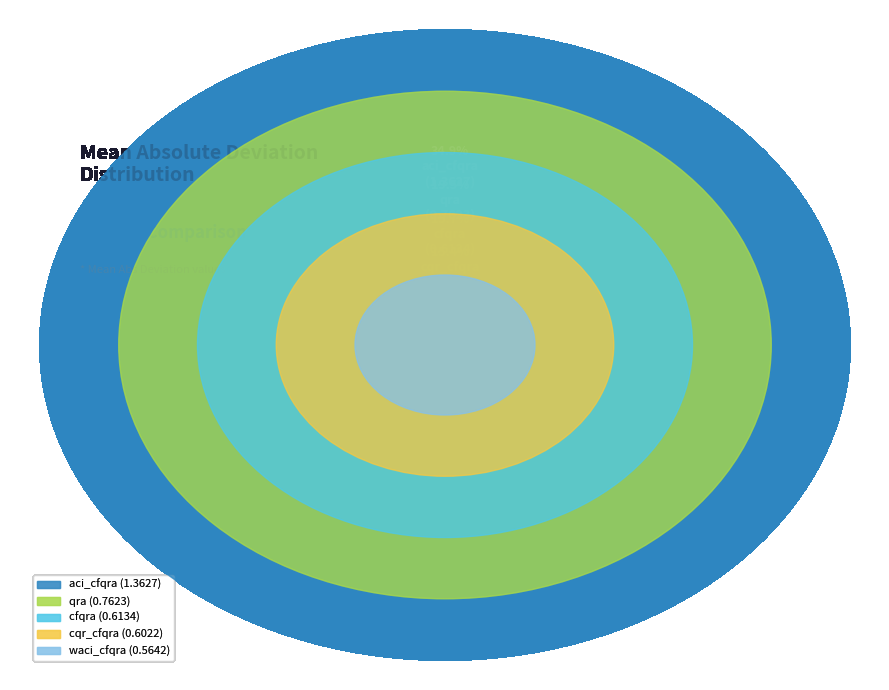

What is the smallest slice in the pie chart?

waci_cfqra